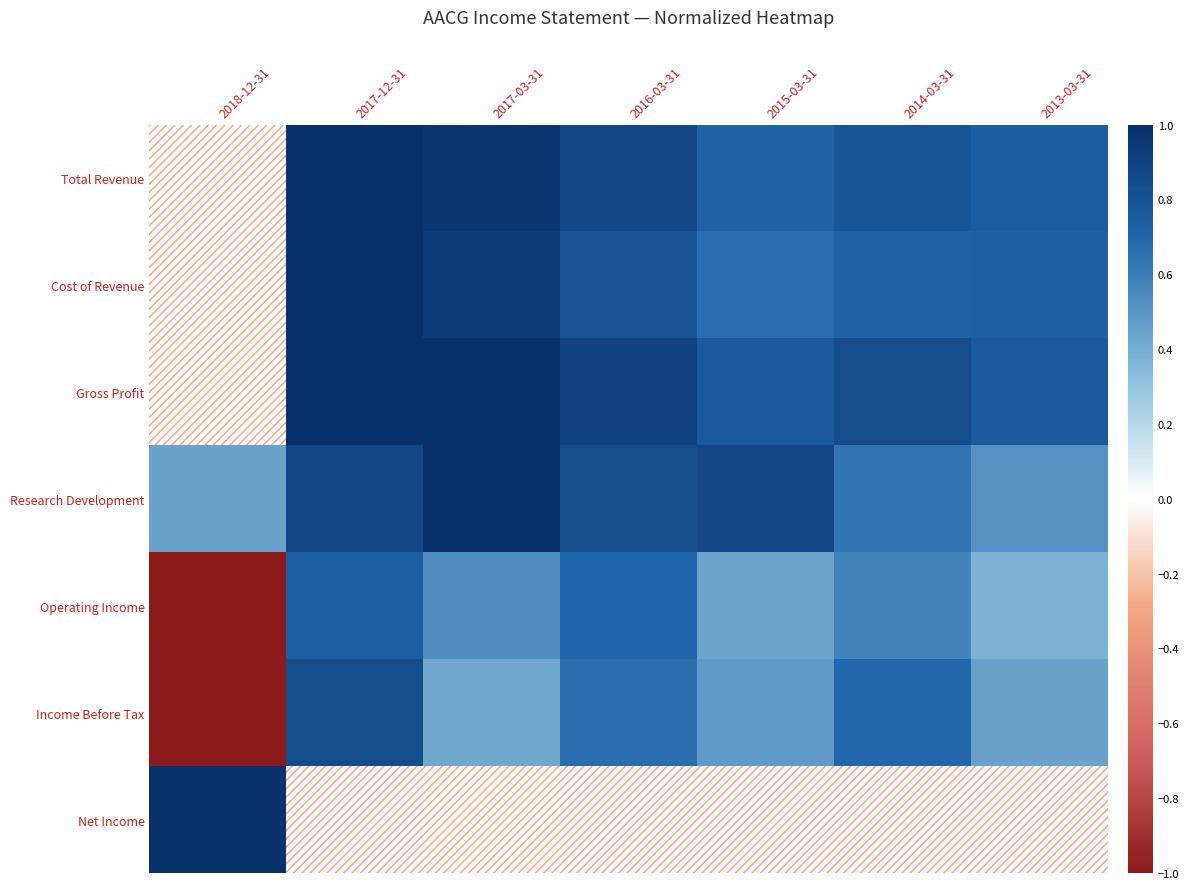

Reading right to left, transcribe all the data shown in this chart.

Total Revenue: 2013-03-31=0.7	2014-03-31=0.8	2015-03-31=0.7	2016-03-31=0.9	2017-03-31=1.0	2017-12-31=1.0	2018-12-31=0.0
Cost of Revenue: 2013-03-31=0.7	2014-03-31=0.7	2015-03-31=0.7	2016-03-31=0.8	2017-03-31=0.9	2017-12-31=1.0	2018-12-31=0.0
Gross Profit: 2013-03-31=0.8	2014-03-31=0.8	2015-03-31=0.8	2016-03-31=0.9	2017-03-31=1.0	2017-12-31=1.0	2018-12-31=-0.0
Research Development: 2013-03-31=0.5	2014-03-31=0.6	2015-03-31=0.9	2016-03-31=0.8	2017-03-31=1.0	2017-12-31=0.9	2018-12-31=0.4
Operating Income: 2013-03-31=0.4	2014-03-31=0.6	2015-03-31=0.4	2016-03-31=0.7	2017-03-31=0.5	2017-12-31=0.7	2018-12-31=-1.0
Income Before Tax: 2013-03-31=0.4	2014-03-31=0.7	2015-03-31=0.5	2016-03-31=0.7	2017-03-31=0.4	2017-12-31=0.8	2018-12-31=-1.0
Net Income: 2013-03-31=0.0	2014-03-31=0.0	2015-03-31=0.0	2016-03-31=0.0	2017-03-31=-0.0	2017-12-31=0.0	2018-12-31=1.0